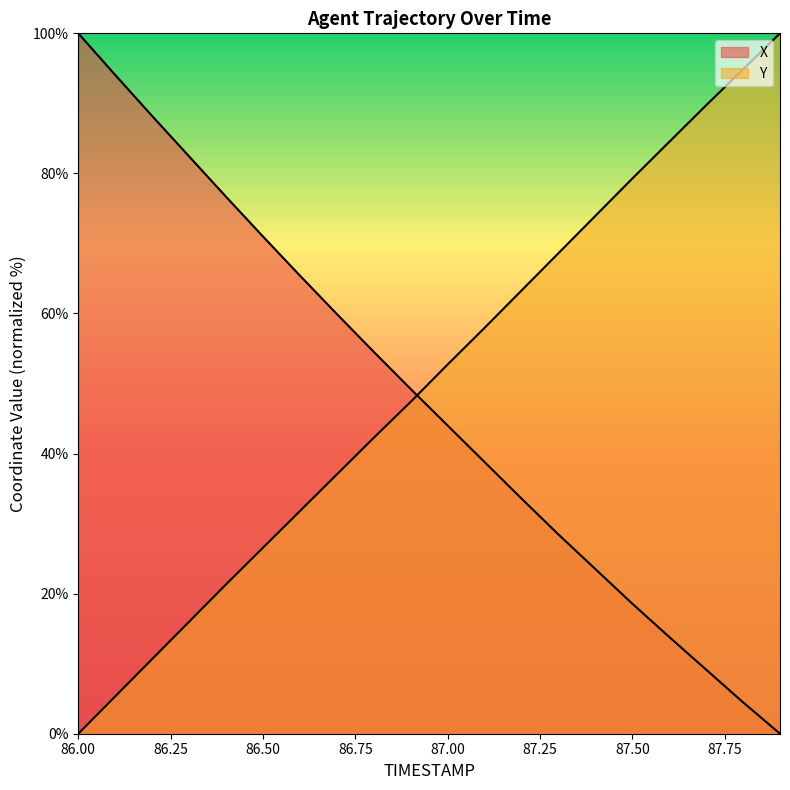

Where does the X series first go above 49?

86.0